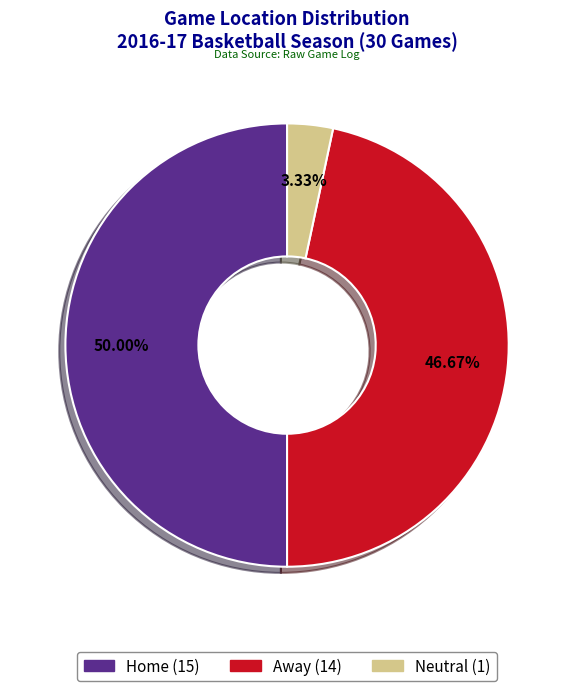

Does Neutral represent more than half of the total?

No